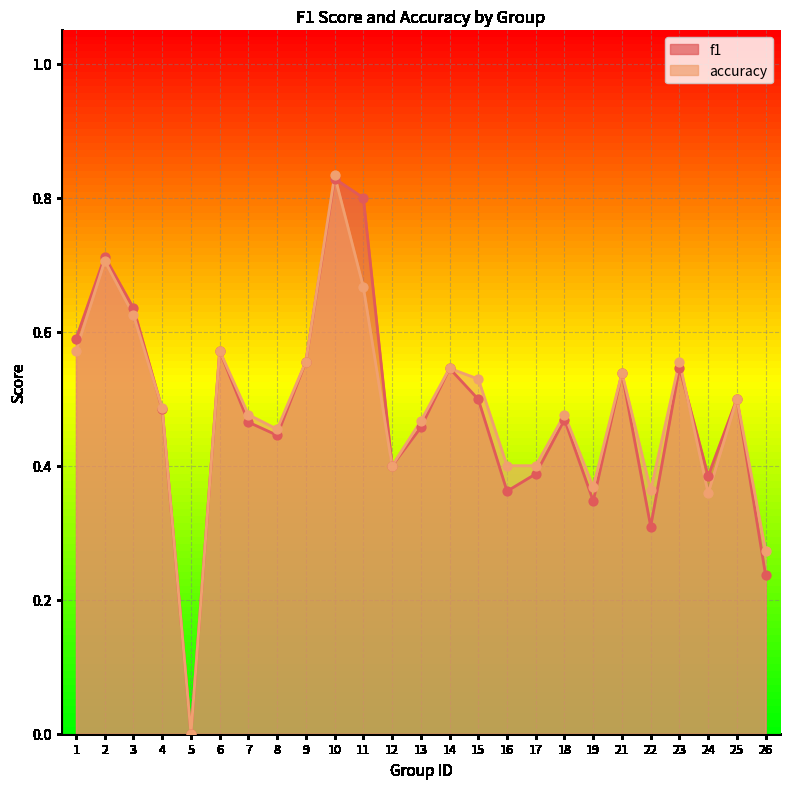

What is the total value across all series at 4?

1.0